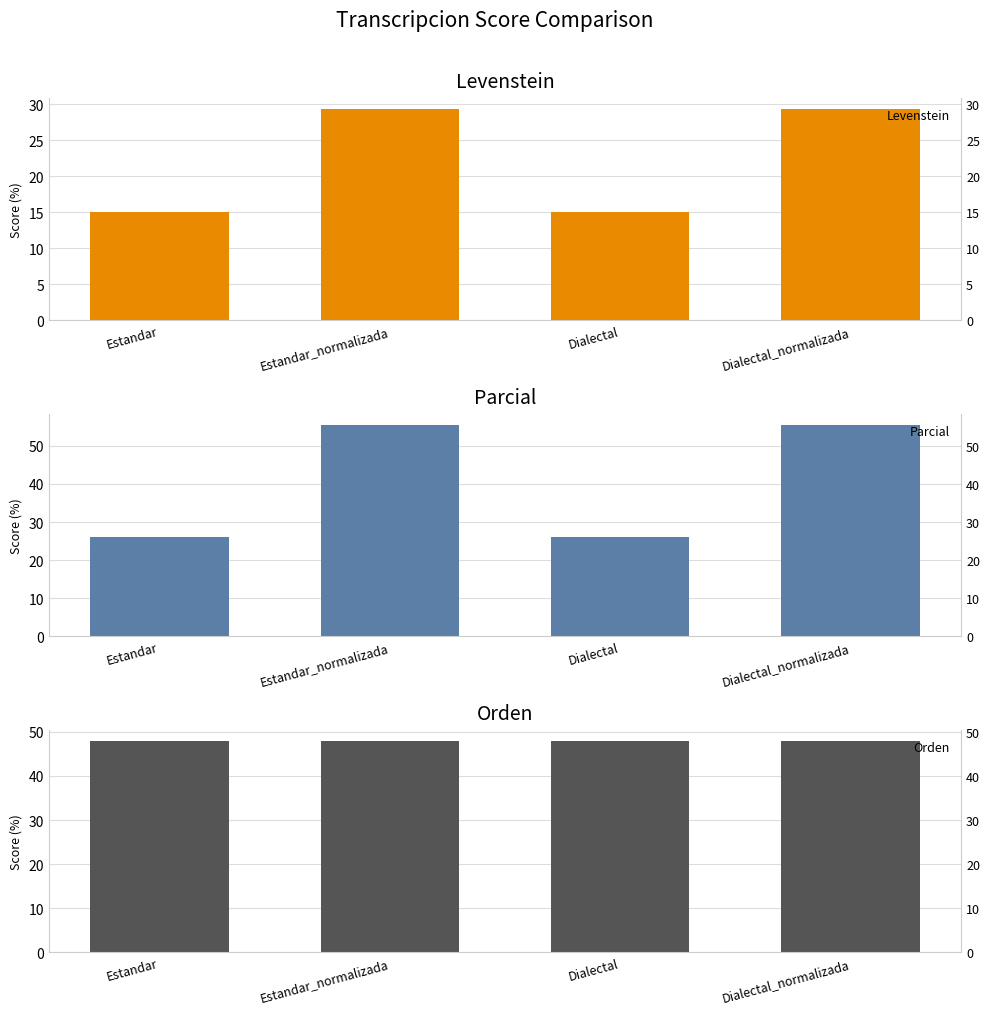

How many bars are there in each group?

3